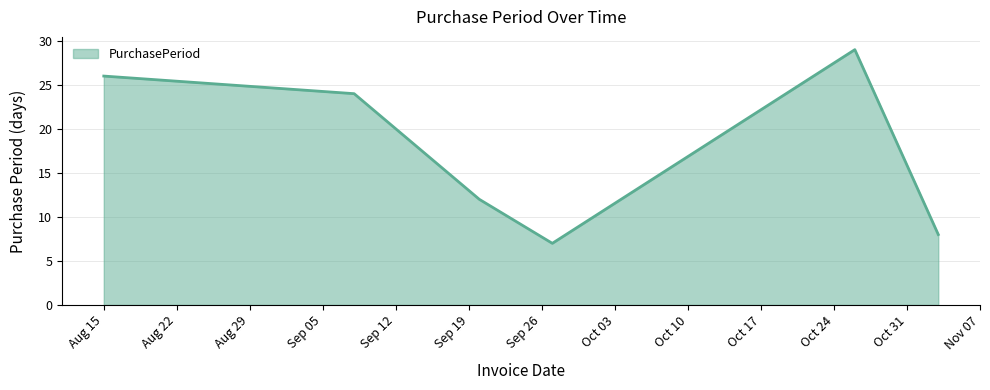

Reading left to right, what are all the values shown in this chart?

26	24	12	7	29	8